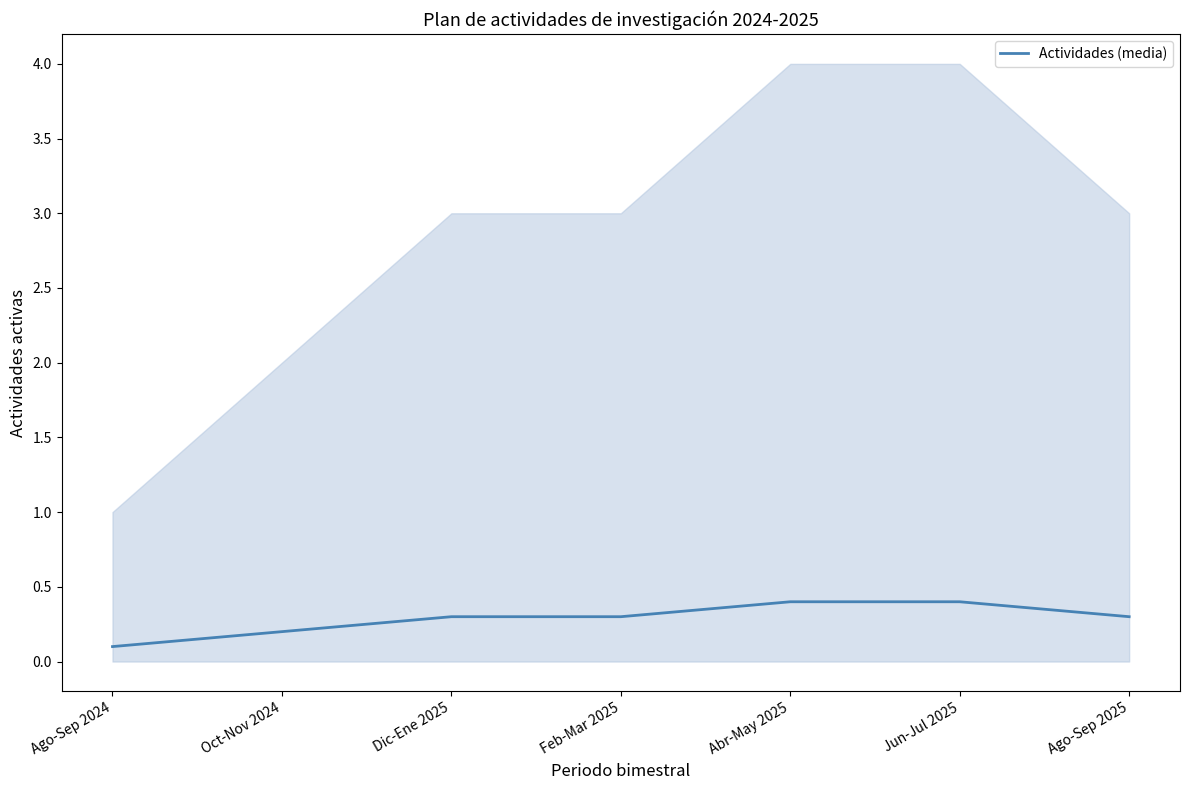

Does the chart have visible grid lines?

No